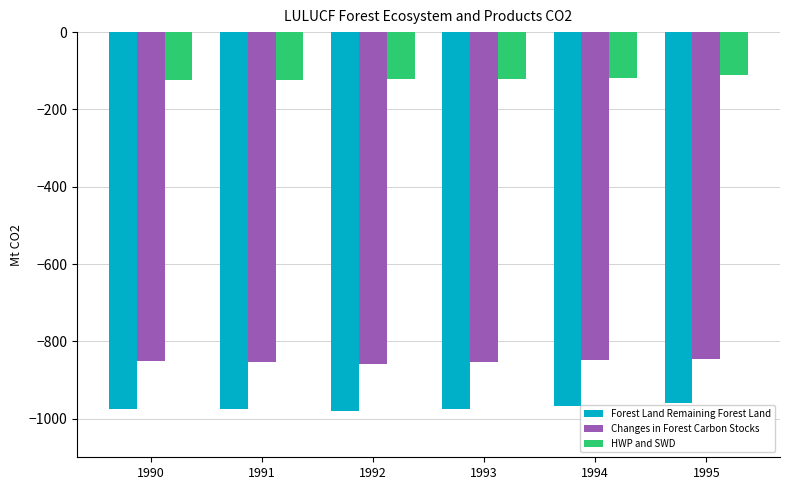

What is the value of the Forest Land Remaining Forest Land bar at the 3rd from the left?

-979.2